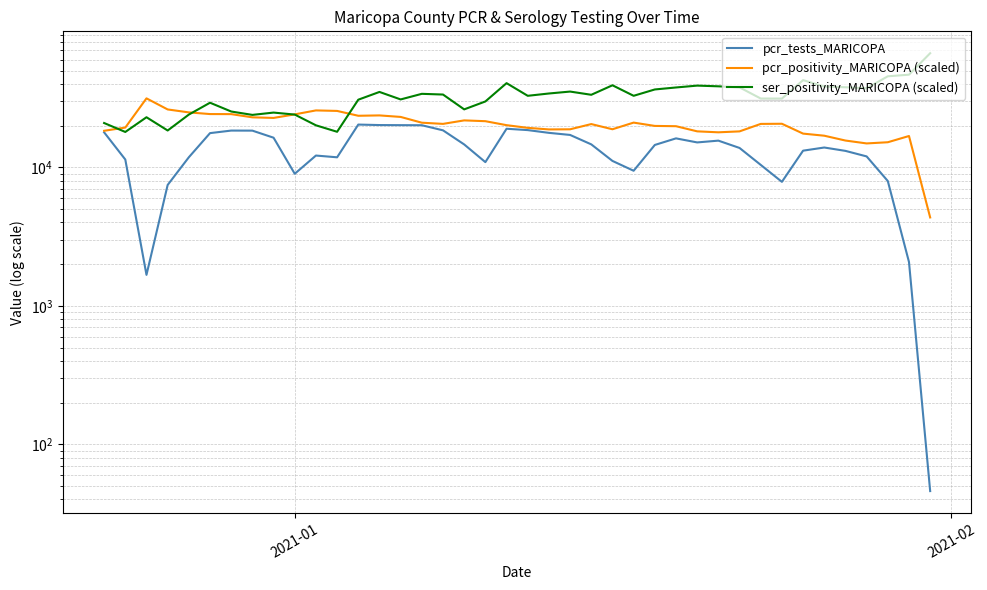

True or false: pcr_positivity_MARICOPA (scaled) has more than 1 points higher than both neighbors.

True